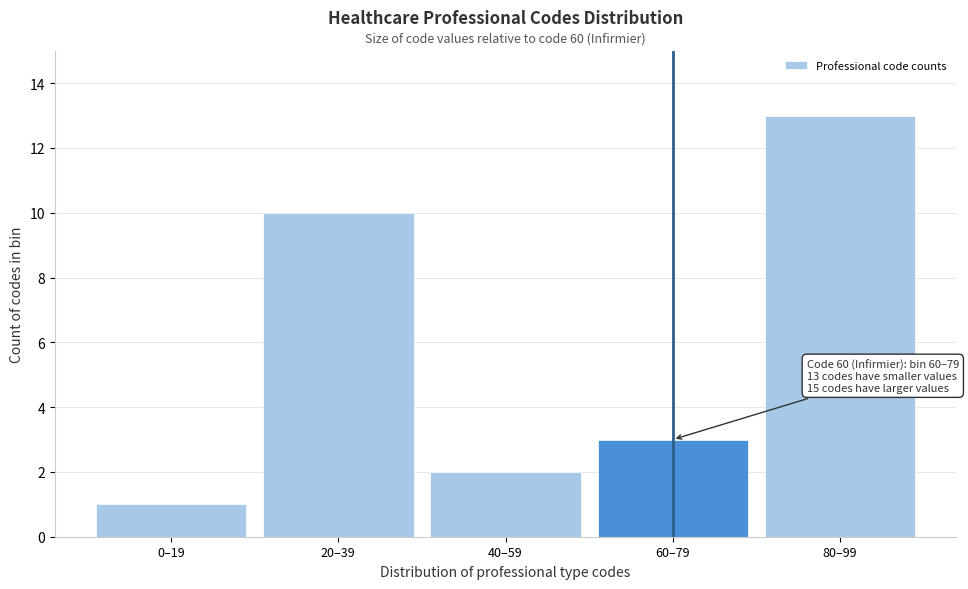

Reading left to right, extract all data points from this chart.

0–19=1	20–39=10	40–59=2	60–79=3	80–99=13